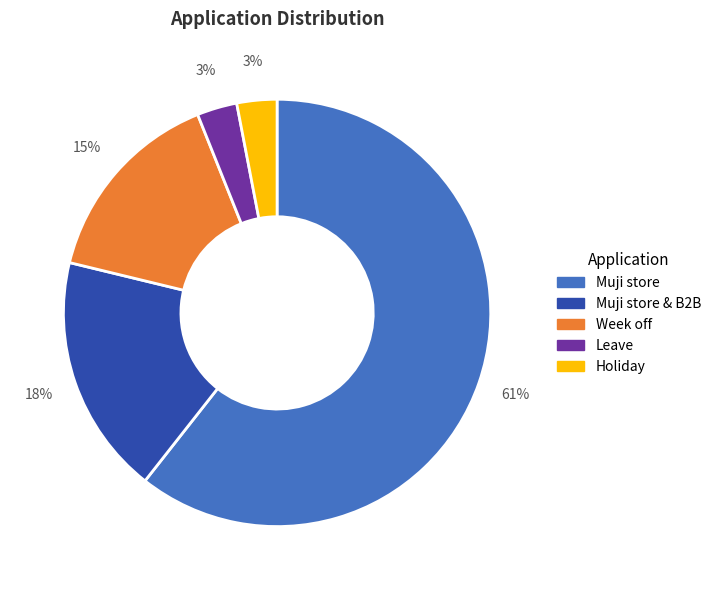

Which slice is the largest?

Muji store